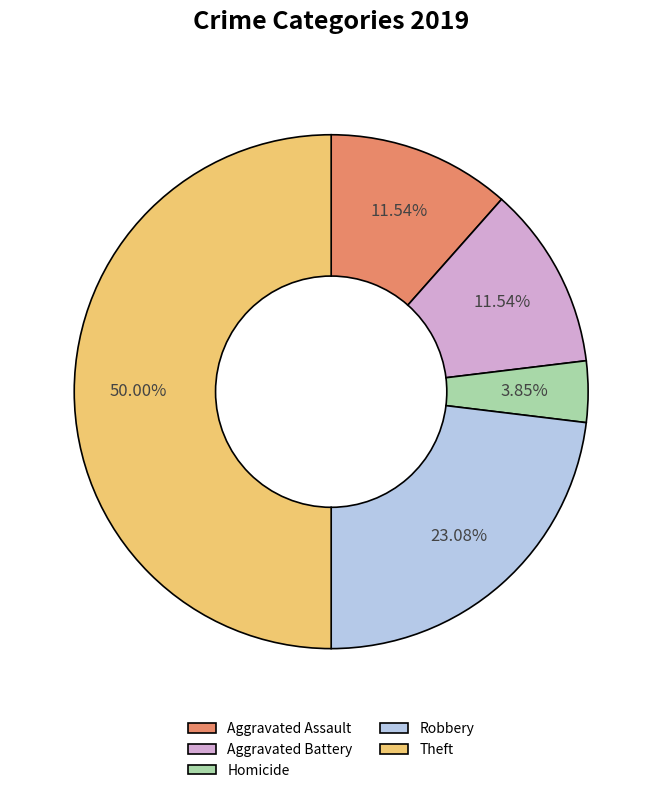

Which category has the smallest portion of the pie?

Homicide